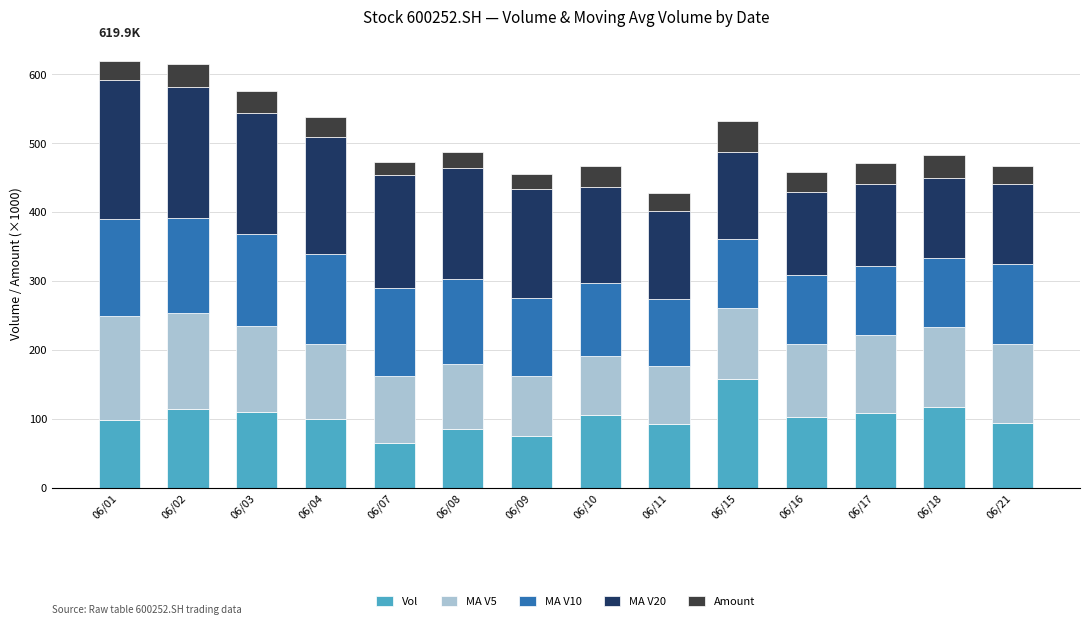

Which category has the highest value in the Vol series?

06/15